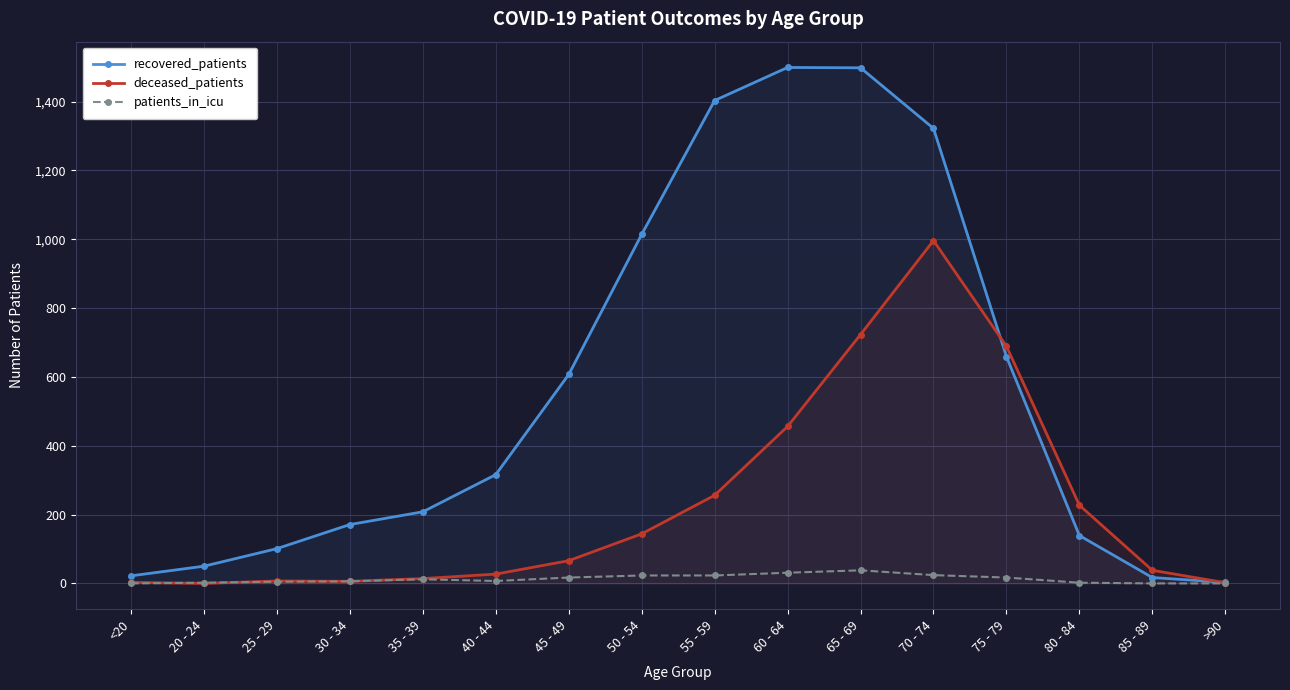

Where is deceased_patients nearest to the value 498?

60 - 64